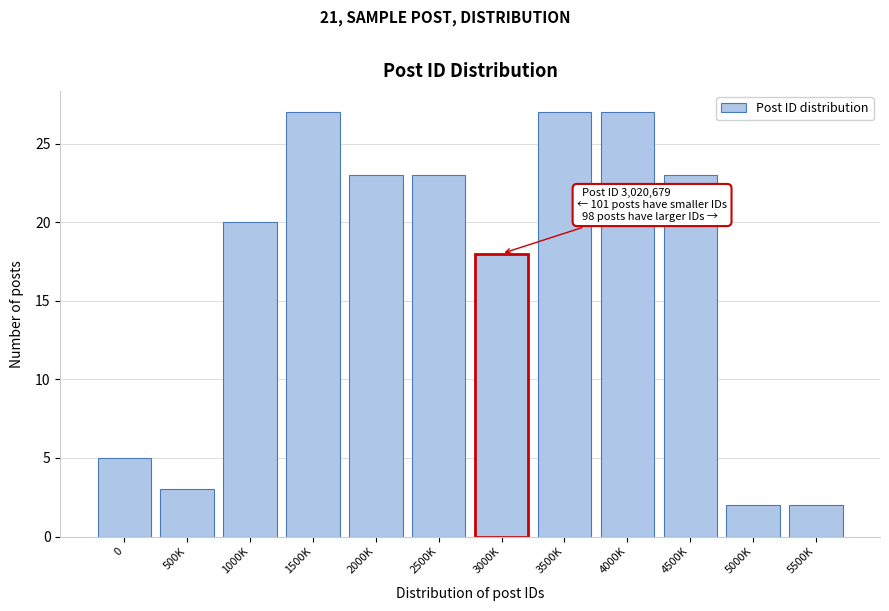

Reading left to right, transcribe all the data shown in this chart.

0=5	500K=3	1000K=20	1500K=27	2000K=23	2500K=23	3000K=18	3500K=27	4000K=27	4500K=23	5000K=2	5500K=2